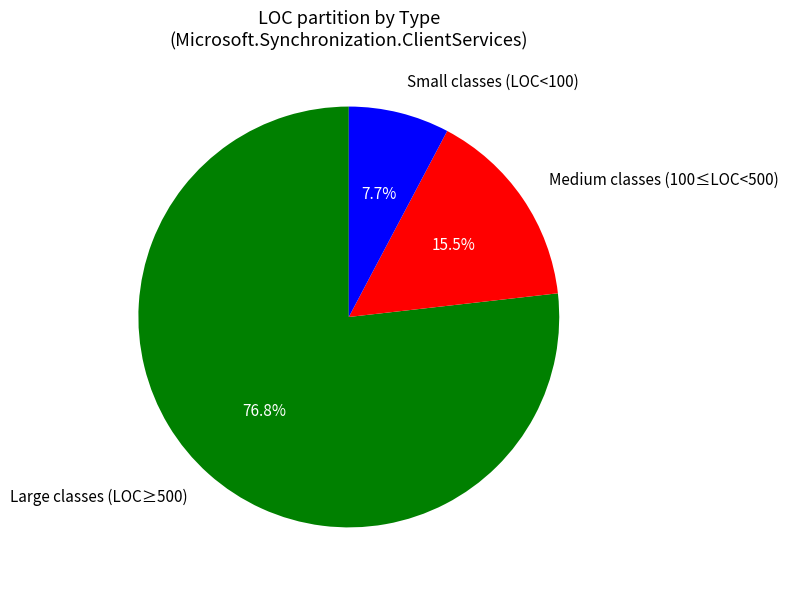

To the nearest percent, what is the difference between the largest and smallest slice percentages?

69%